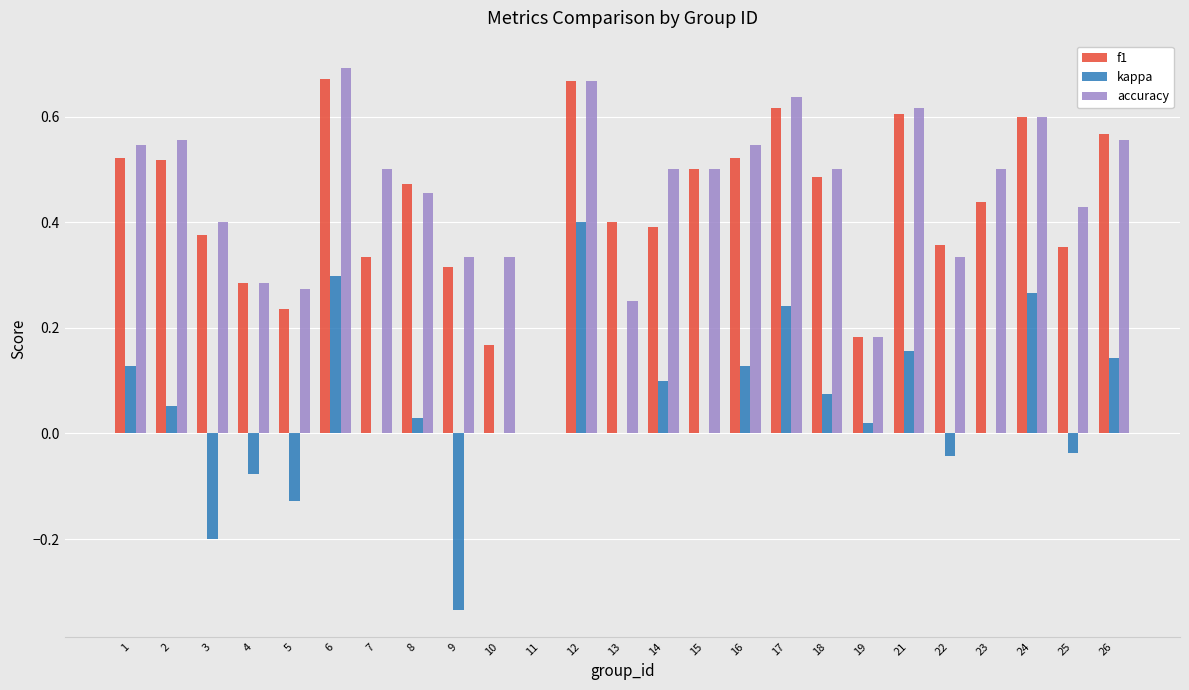

What is the sum of all accuracy values?

11.2